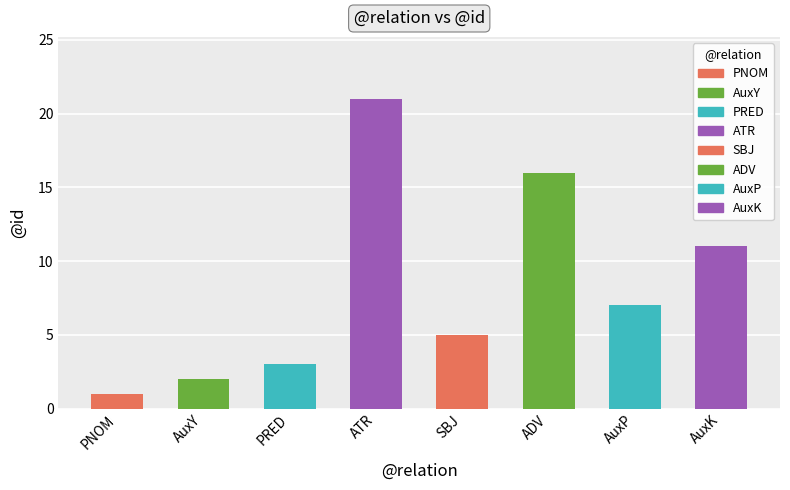

What is the minimum value shown in the chart?

1